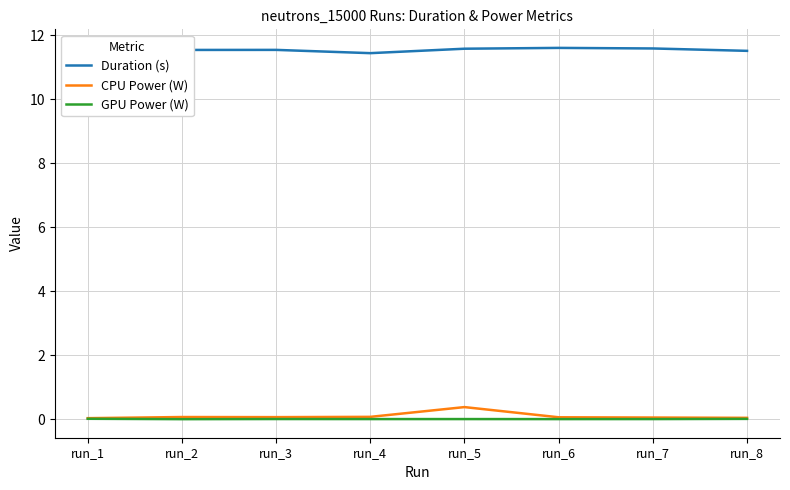

Is the value of GPU Power (W) at run_8 greater than the value of Duration (s) at run_4?

No